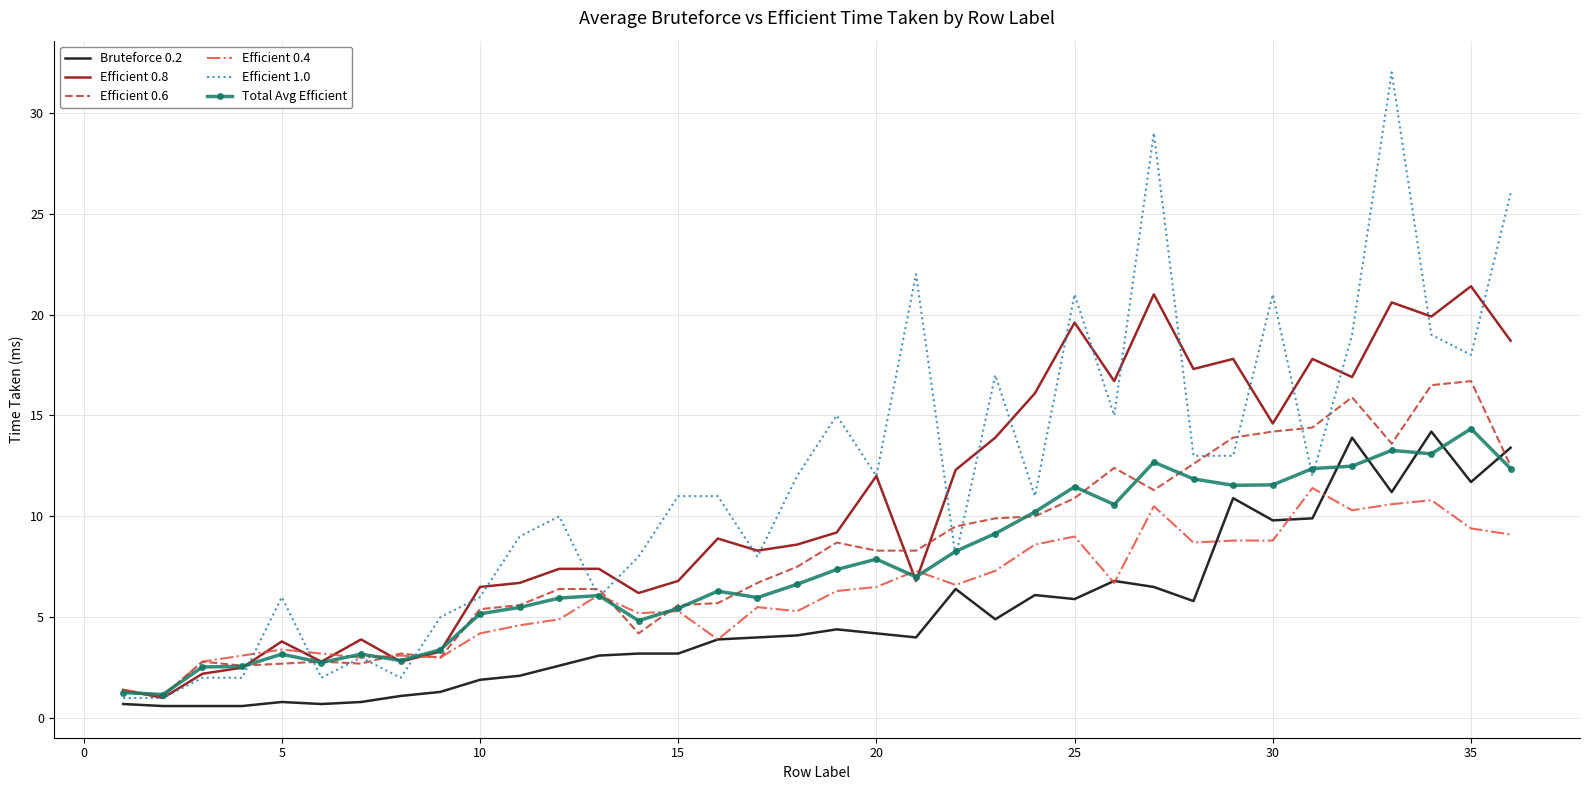

What is the maximum value for Efficient 0.8?

21.4